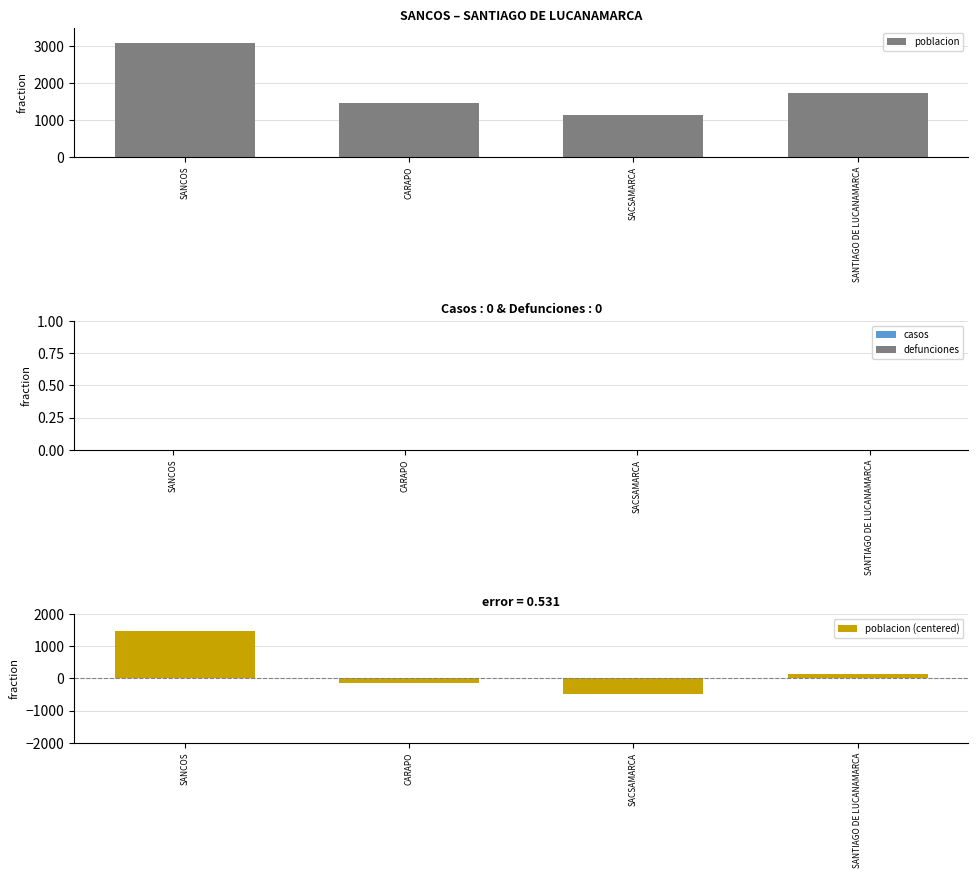

Rank the series by their maximum value, from lowest to highest.

casos, defunciones, poblacion (centered), poblacion